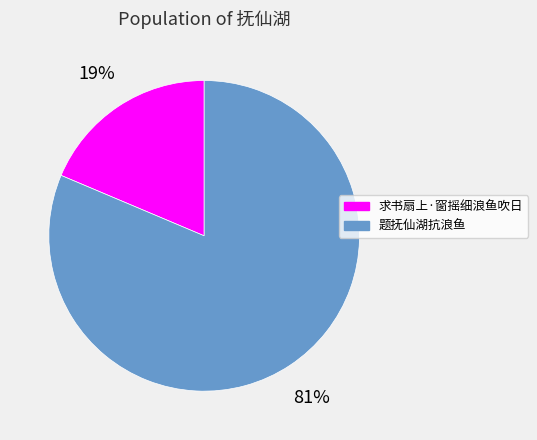

Which category has the biggest portion of the pie?

题抚仙湖抗浪鱼